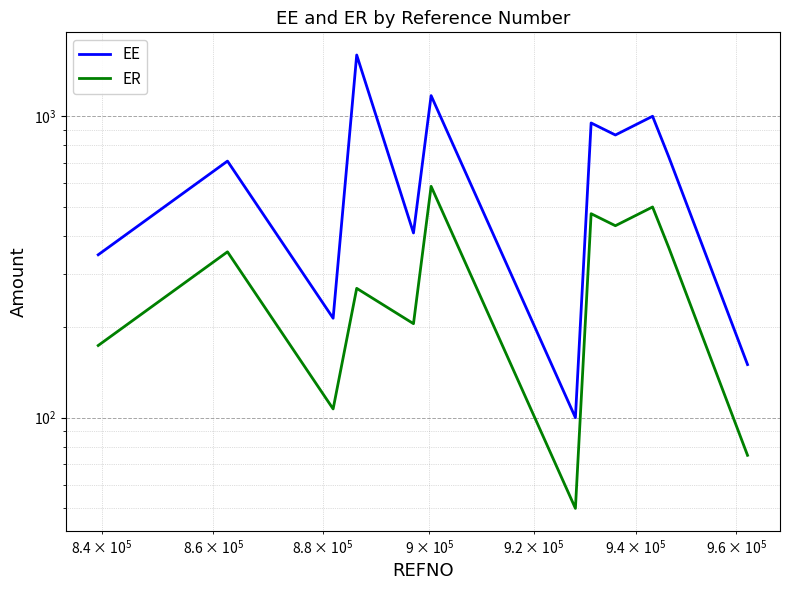

How many data points in EE are above 733?

5